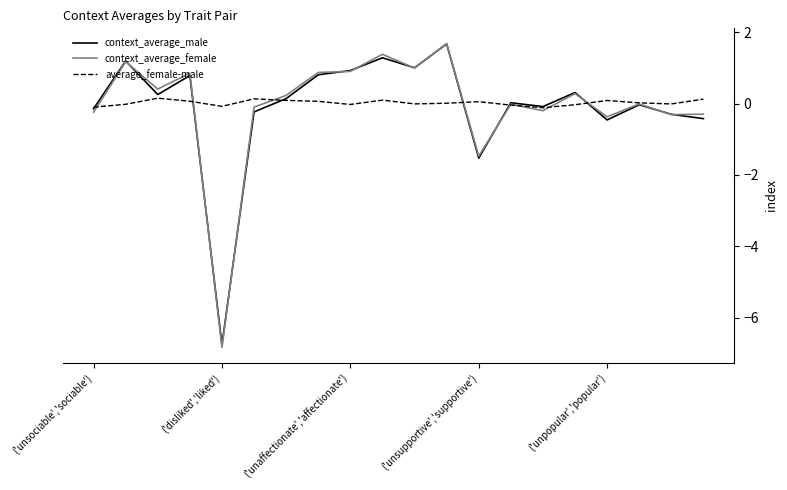

Which series has the largest range (max minus min)?

context_average_female